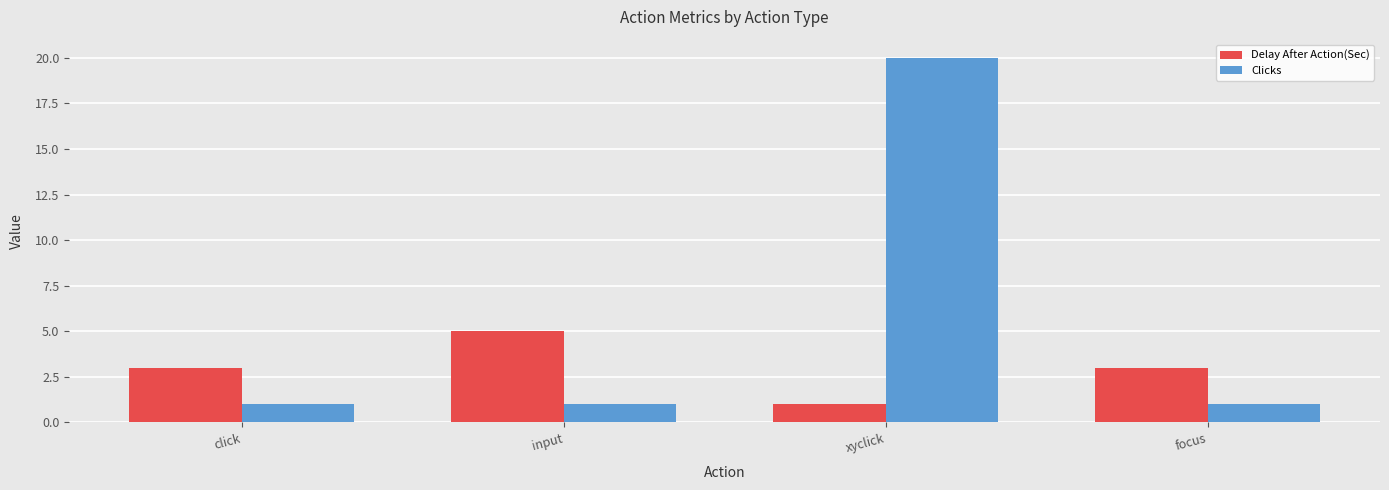

At click, list the series in order from smallest to largest.

Clicks, Delay After Action(Sec)